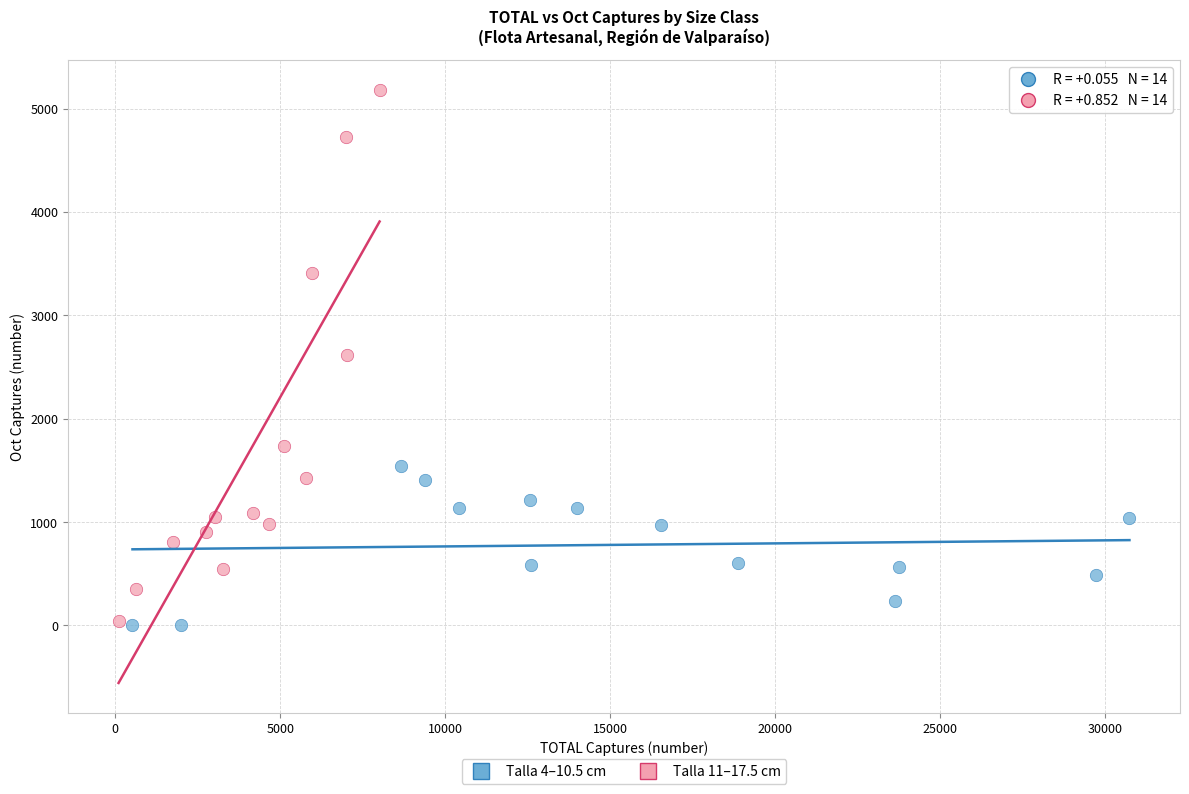

Which series contains the highest Y value?

Talla 11–17.5 cm